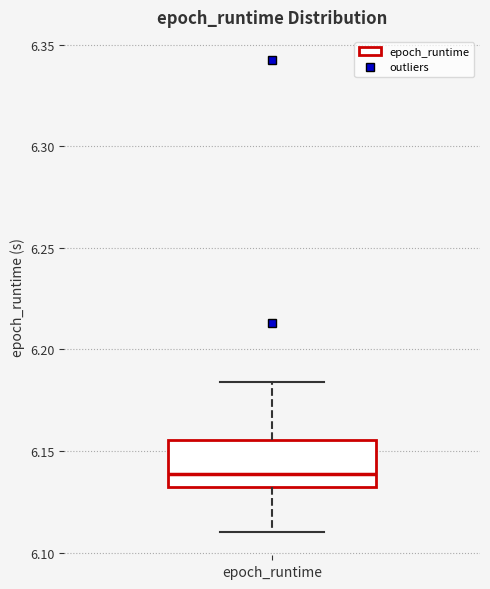

Read this box plot against the y-axis: the position of the median line, the range covered by the box, and the ends of both whiskers. The values are not printed on the chart, so give them approximately, as read against the axis.

median 6.140, box 6.130 to 6.155, whiskers 6.110 to 6.185